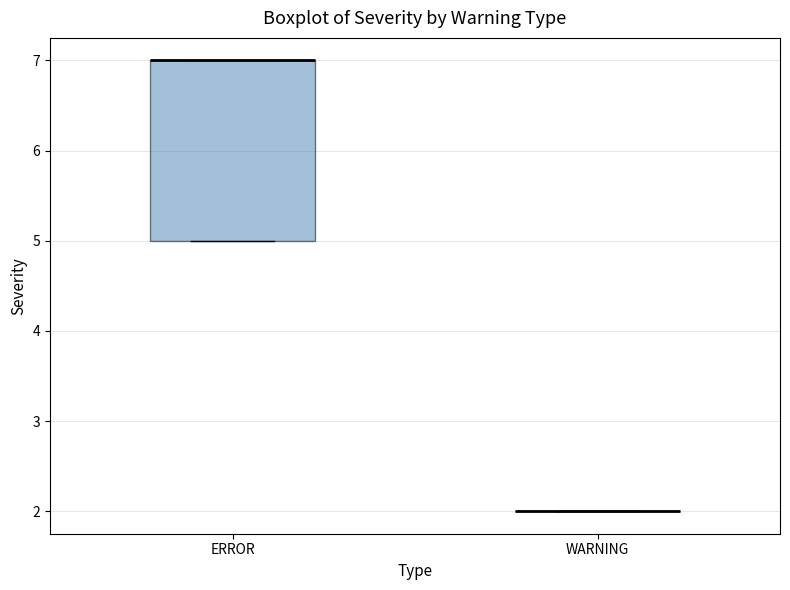

Reading left to right, transcribe this box plot: for each box, give where its median line is, the range the box spans, and where its two whiskers end, as read against the y-axis. The values are not printed on the chart, so give them approximately, as read against the axis.

ERROR: median 7 (drawn on the box's upper edge), box 5 to 7, whiskers 5 to 7
WARNING: box collapsed to a line at 2, whiskers 2 to 2